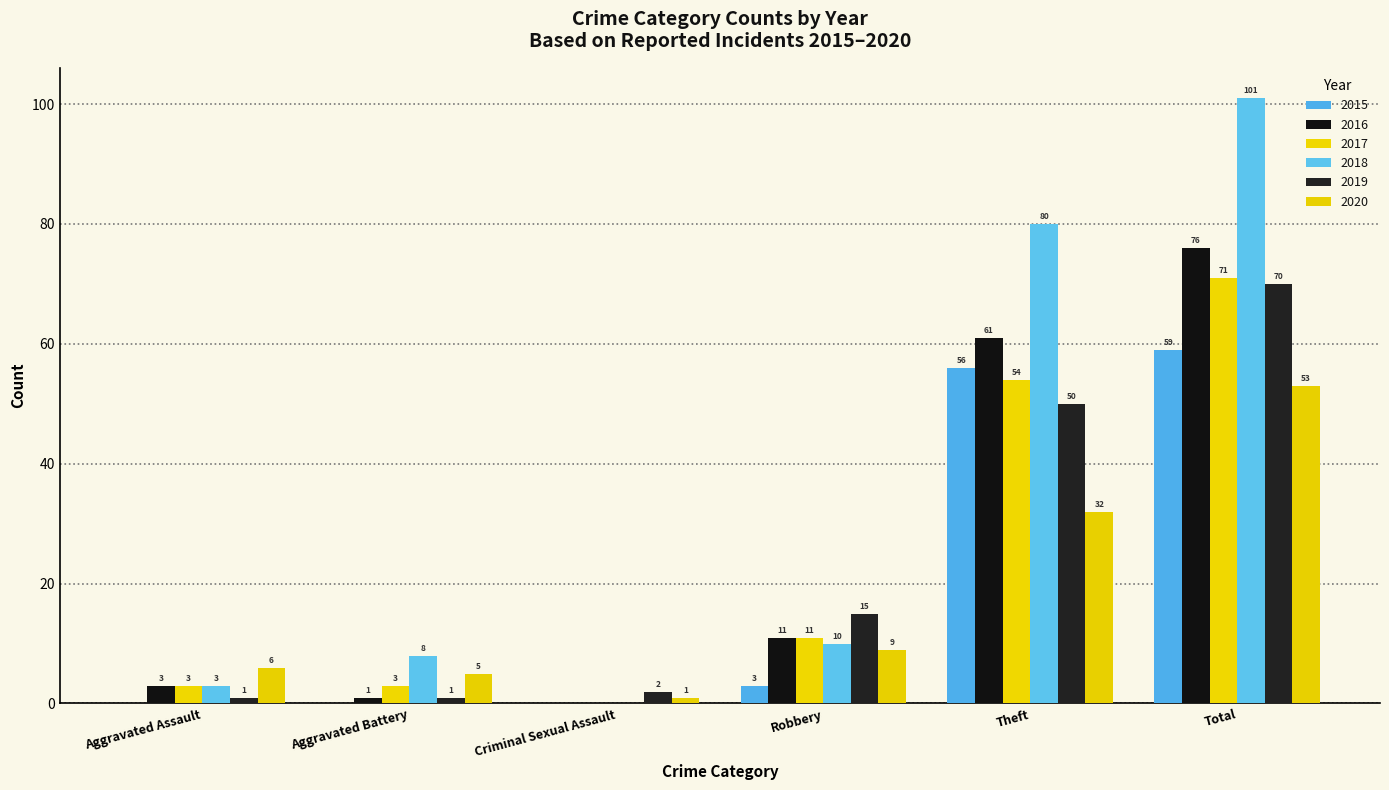

Does the chart contain stacked bars?

No